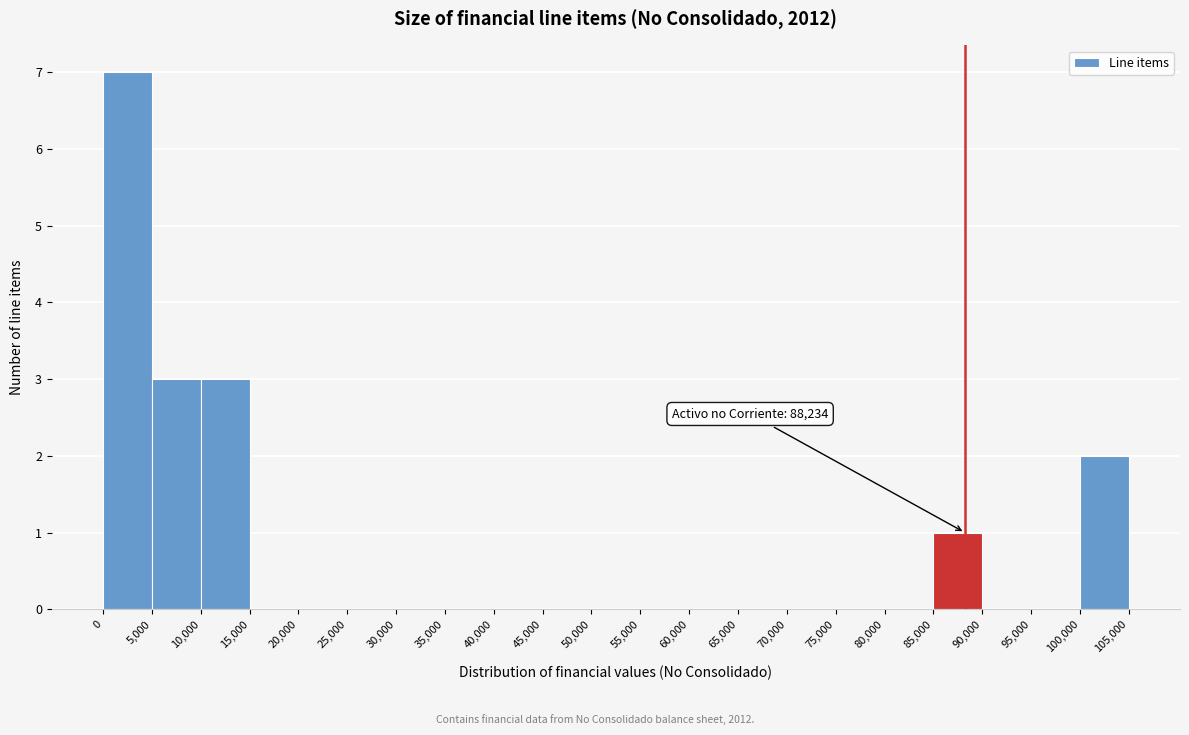

Over which range of the x-axis is the bar tallest?

0 to 5,000